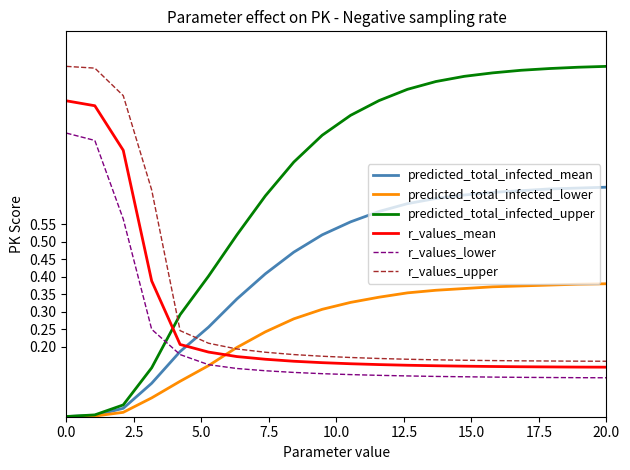

Which series has the widest spread of values?

predicted_total_infected_upper